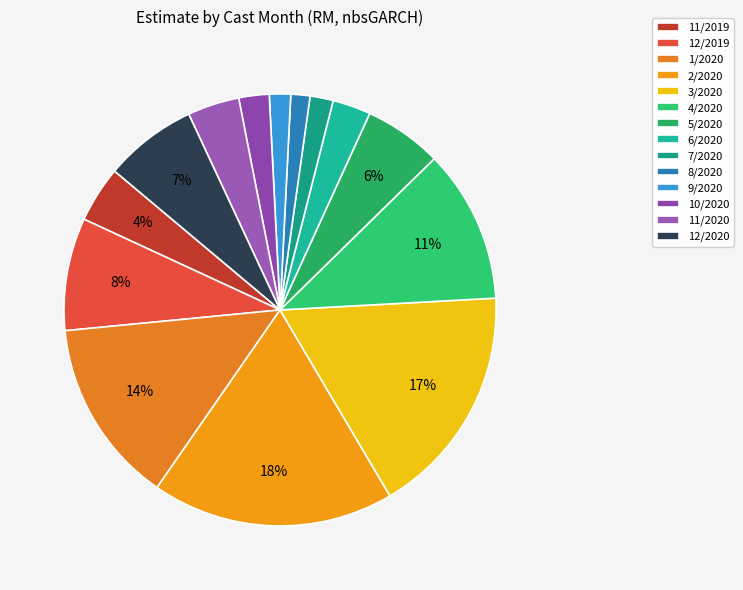

What percentage is the 12/2019 slice, to the nearest percent?

8%